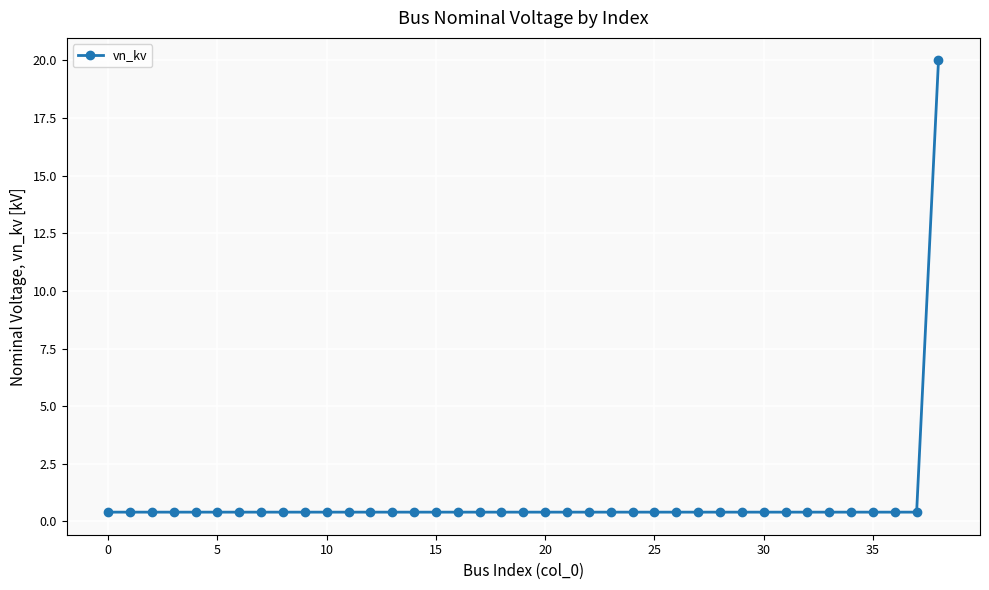

What is the sum of all values?

35.2